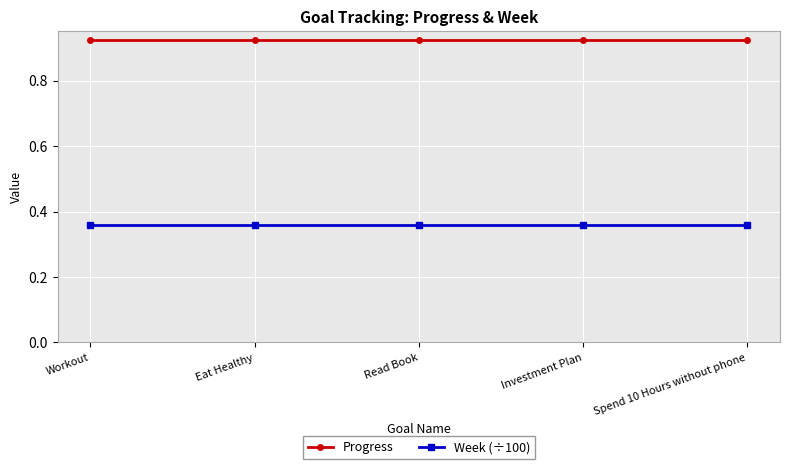

True or false: Week (÷100) and Progress cross at least once.

False